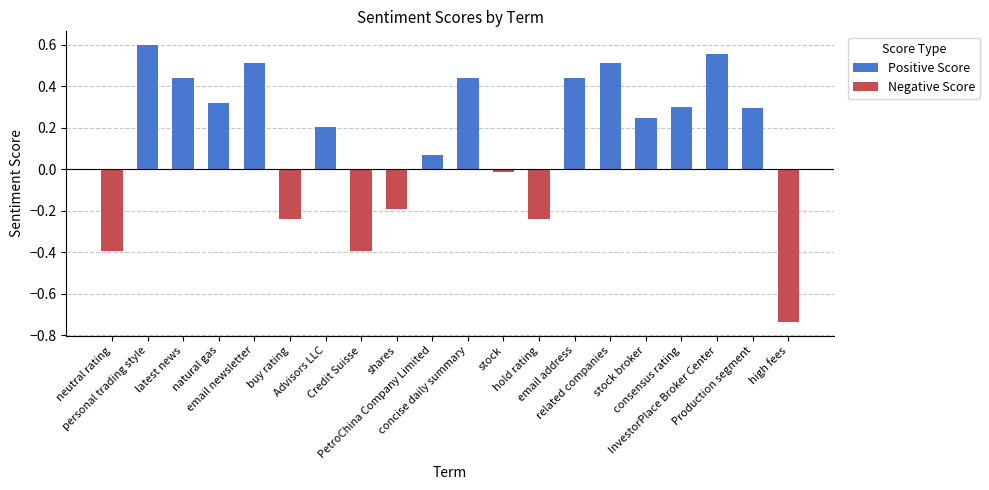

What is the sum of the values at email newsletter and related companies?

1.0